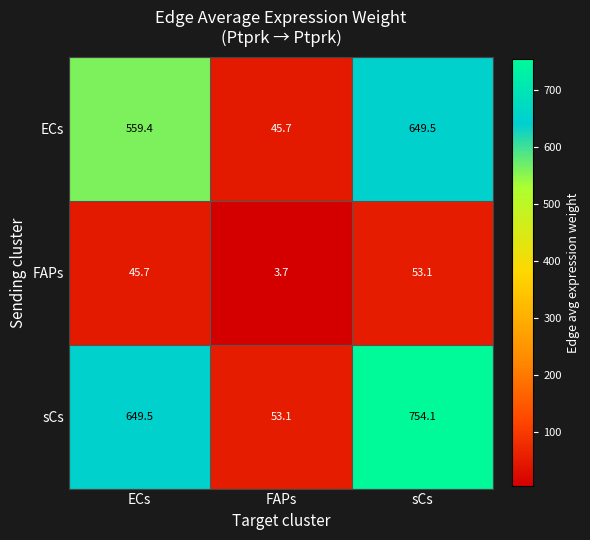

True or false: ECs has a value of 82.0 at FAPs.

False